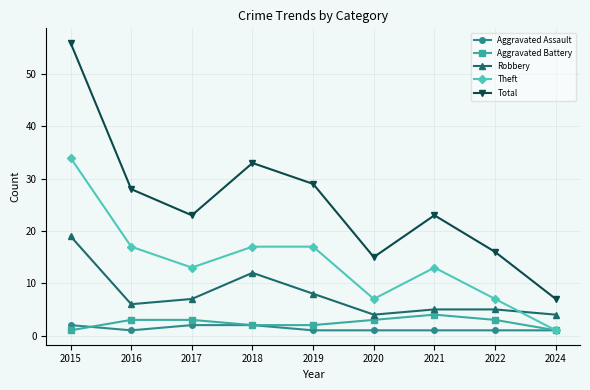

What is the value of the Robbery point at the 5th from the left?

8